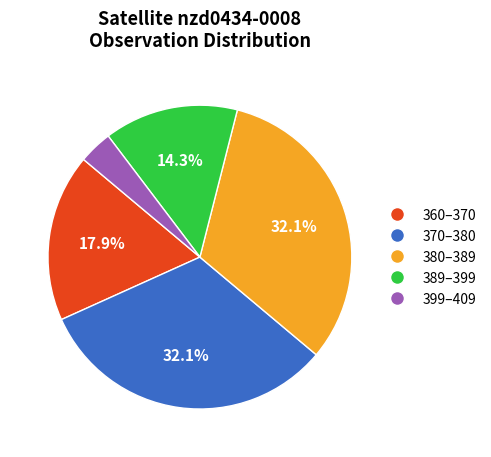

Is there a majority slice in this chart?

No